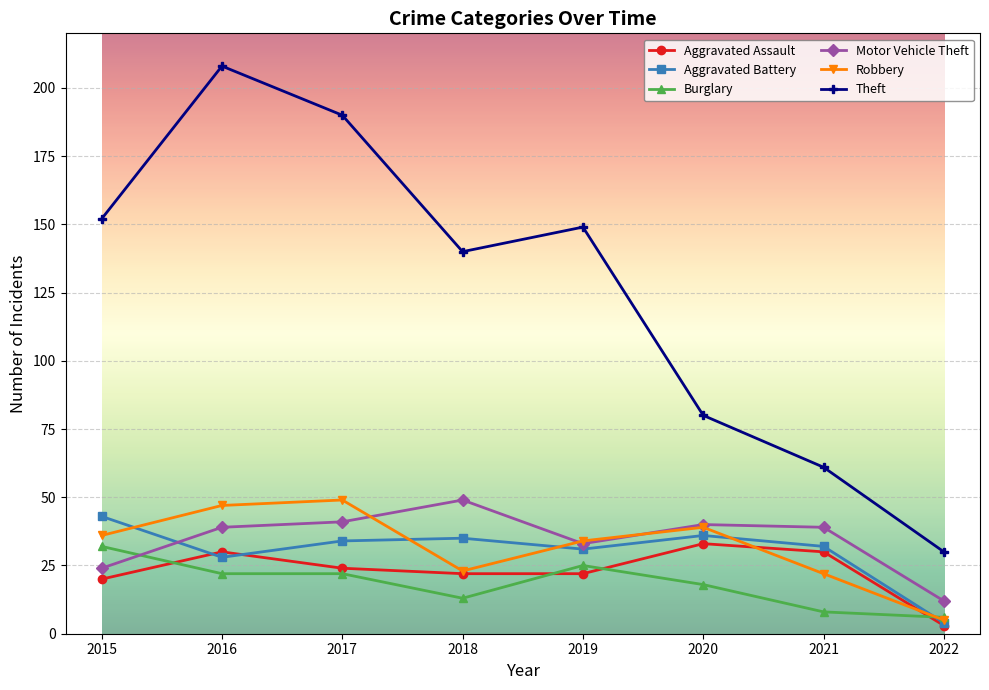

How many interior local valleys does the Motor Vehicle Theft series have?

1